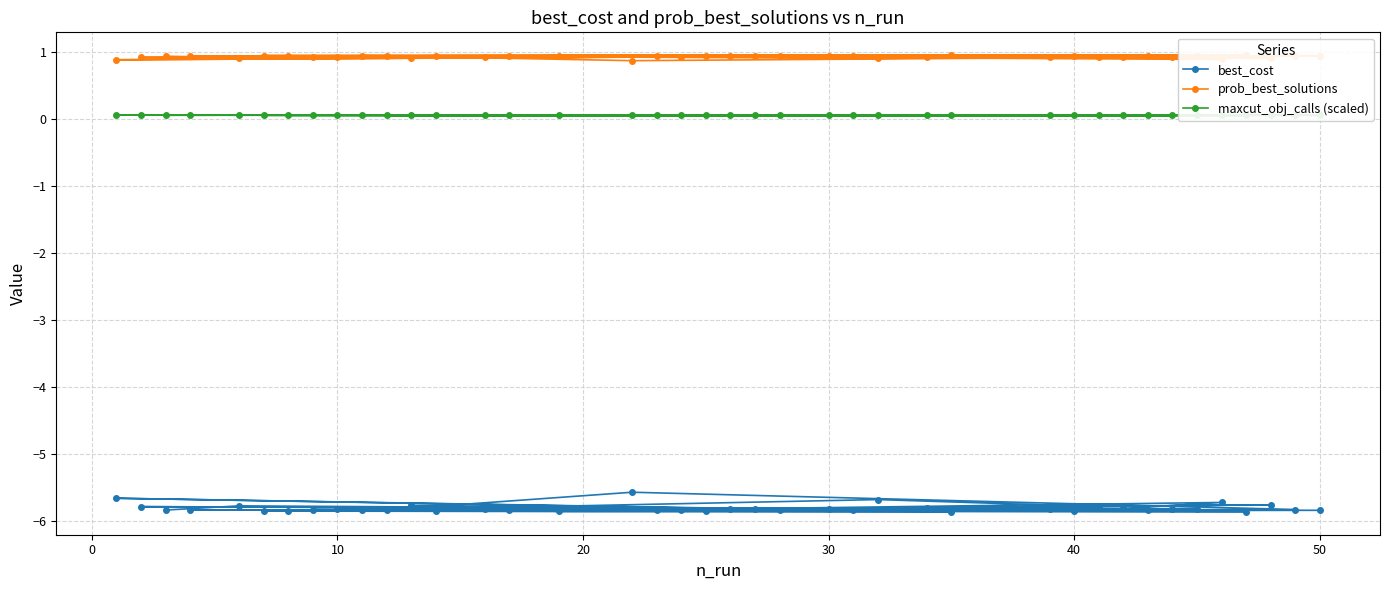

True or false: prob_best_solutions and maxcut_obj_calls (scaled) cross at least once.

False